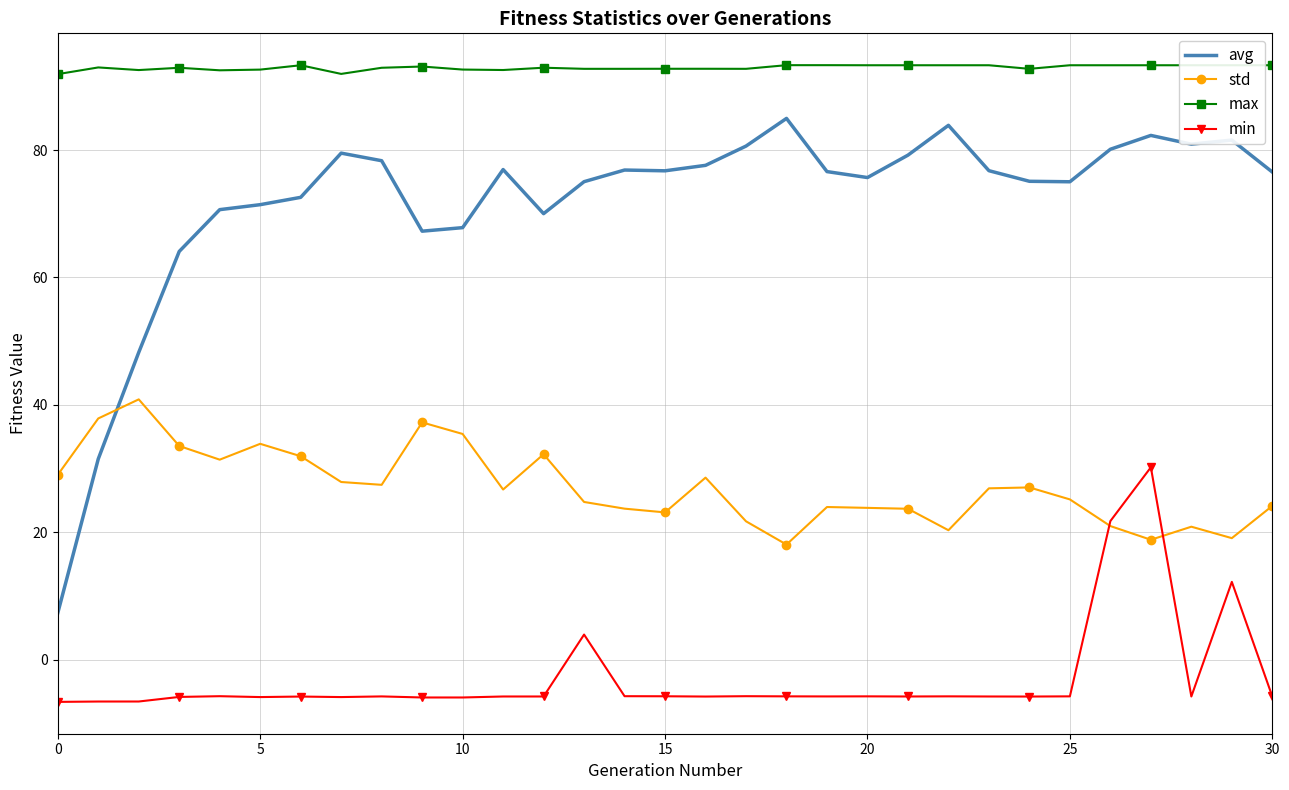

True or false: max and min intersect in this chart.

False